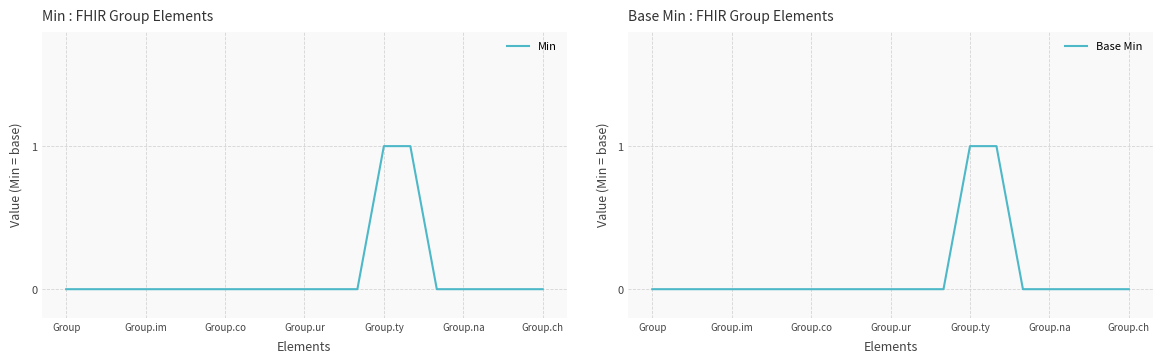

The value of Base Min at Group.co is 1. True or false?

False